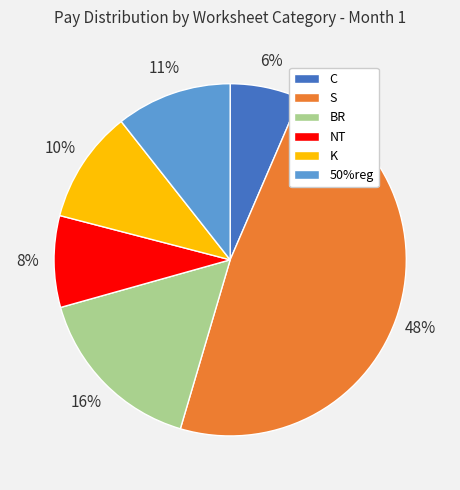

What is the largest slice in the pie chart?

S